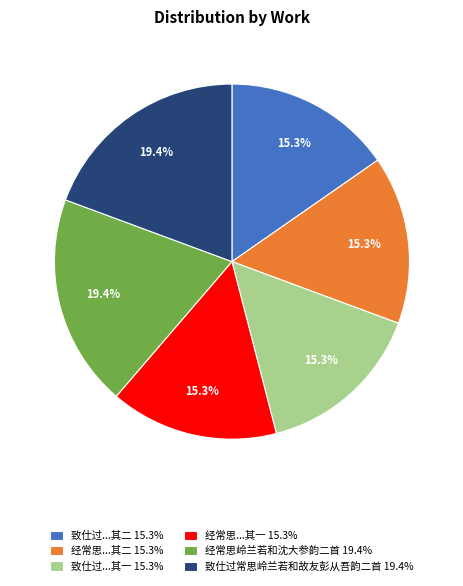

Do 经常思...其一 15.3% and 致仕过...其一 15.3% together represent more than half of the pie?

No